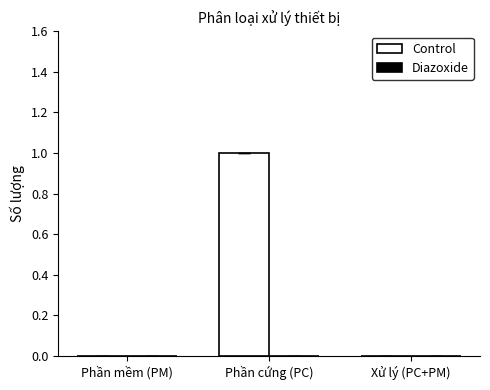

True or false: the data shows 1 at Phần mềm (PM).

False